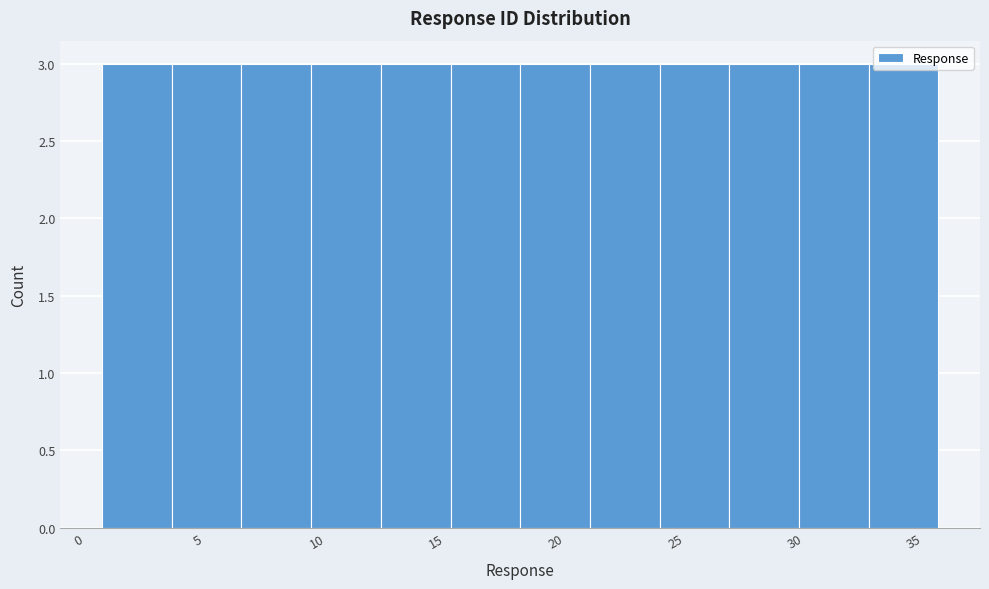

What is the height of the bar covering 33.0 to 36.0 on the x-axis? Neither the bar edges nor the heights are printed on the chart, so give them approximately, as read against the axes.

3